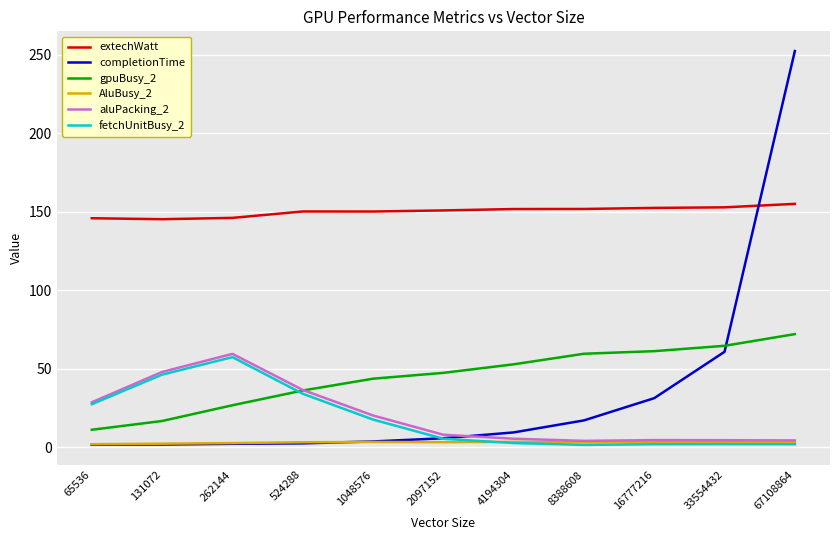

Is the value of AluBusy_2 at 2097152 greater than the value of gpuBusy_2 at 8388608?

No